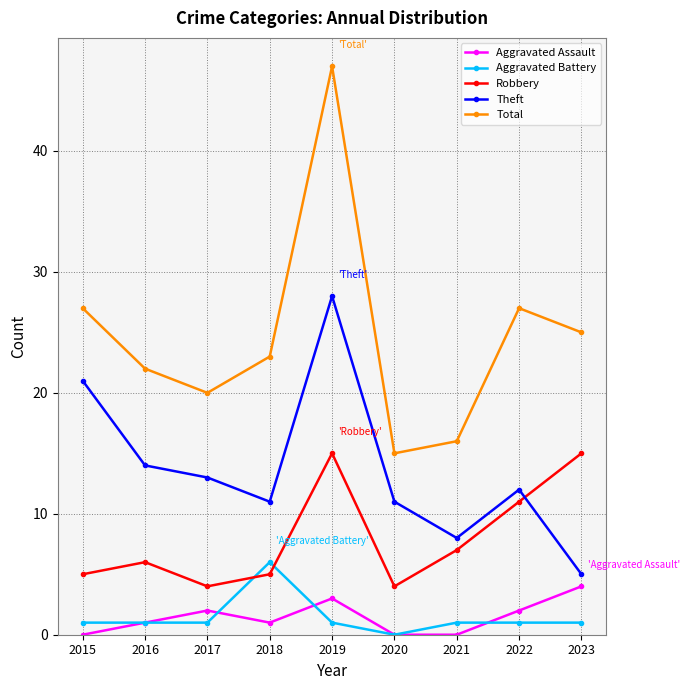

True or false: Aggravated Battery and Total intersect in this chart.

False